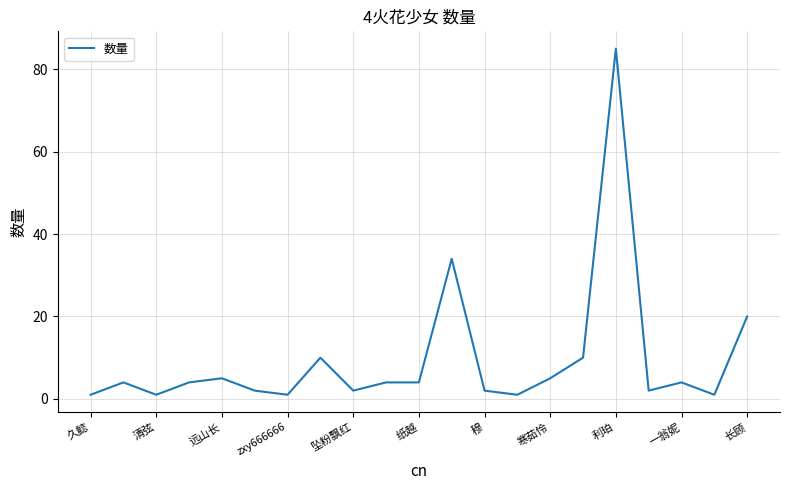

What is the greatest value displayed?

85